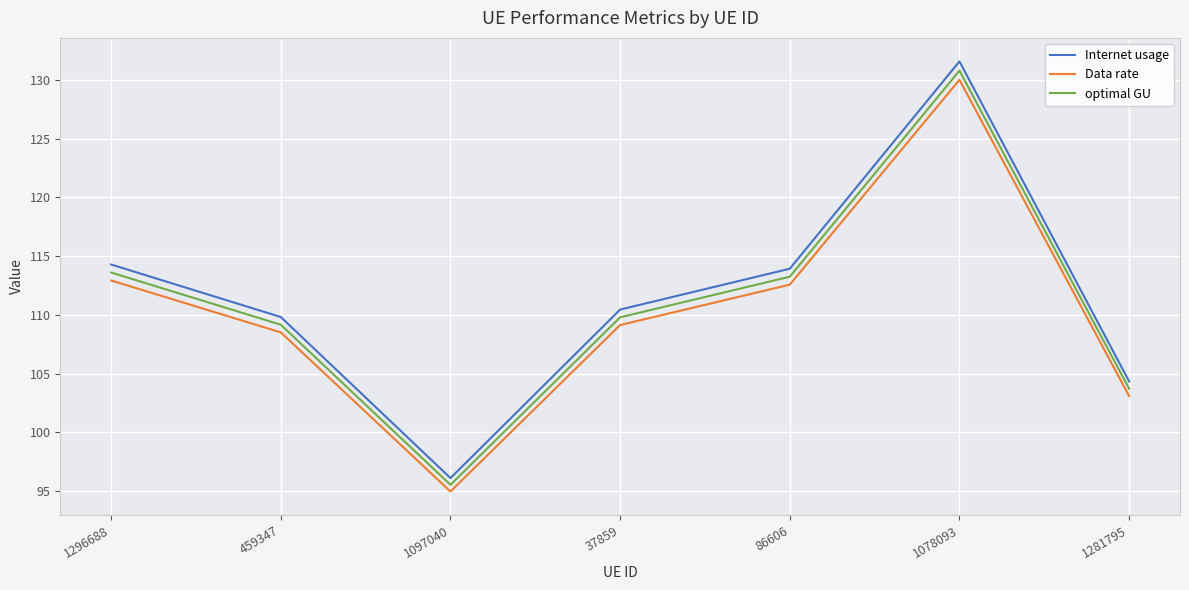

At which category does Internet usage reach its first local peak?

1078093